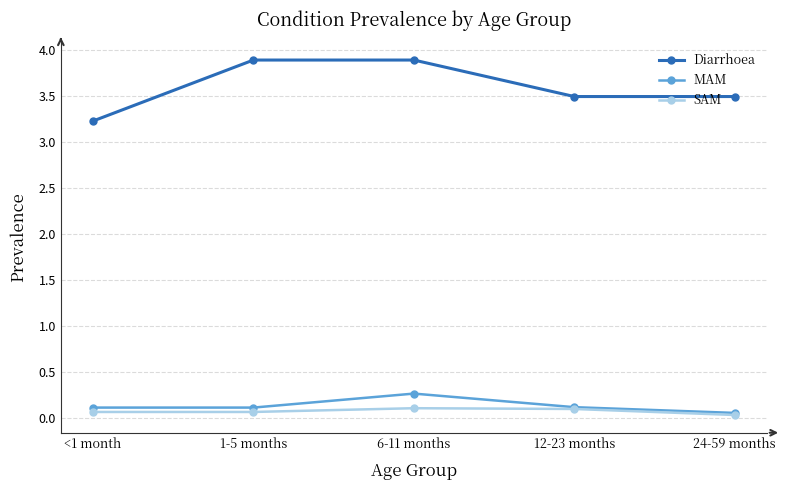

At how many categories does at least one series exceed 2?

5